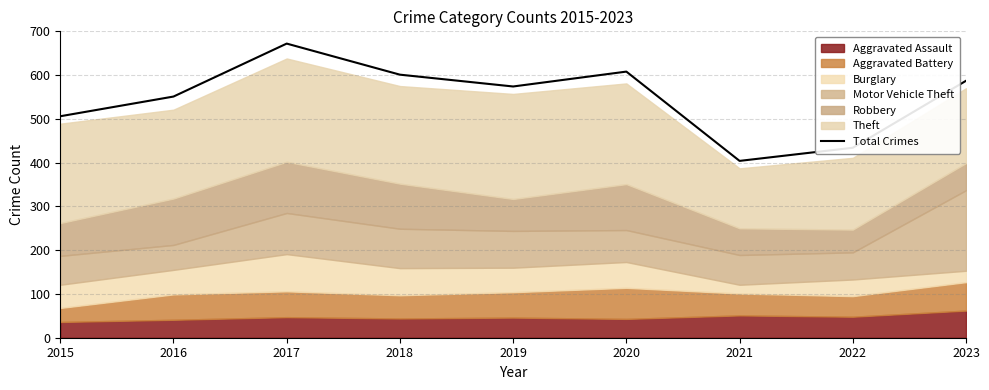

Where does the data first go above 574?

2017